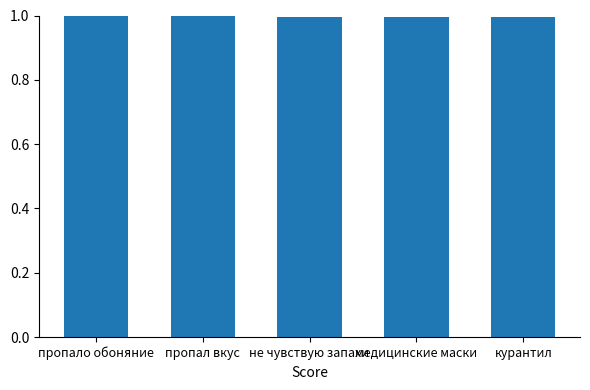

Reading right to left, transcribe all the data shown in this chart.

1.0	1.0	1.0	1.0	1.0